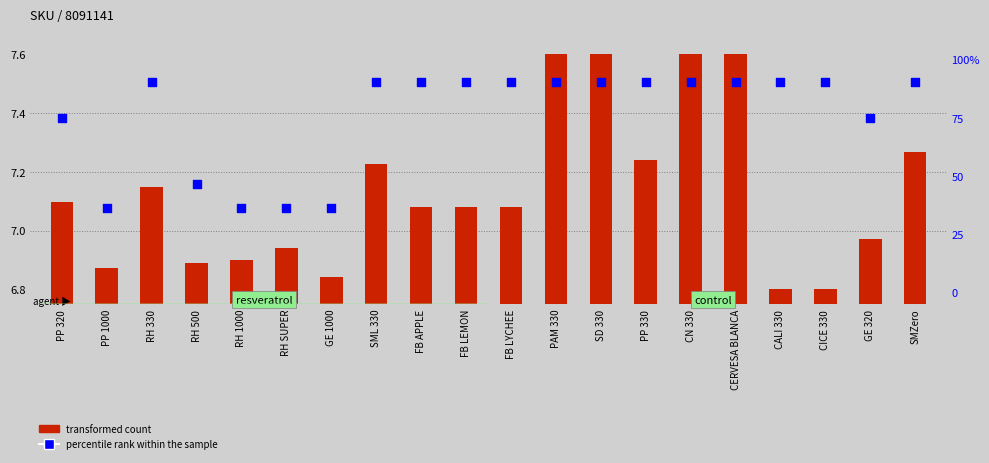

Which series has the largest Y range (max minus min)?

percentile rank within the sample